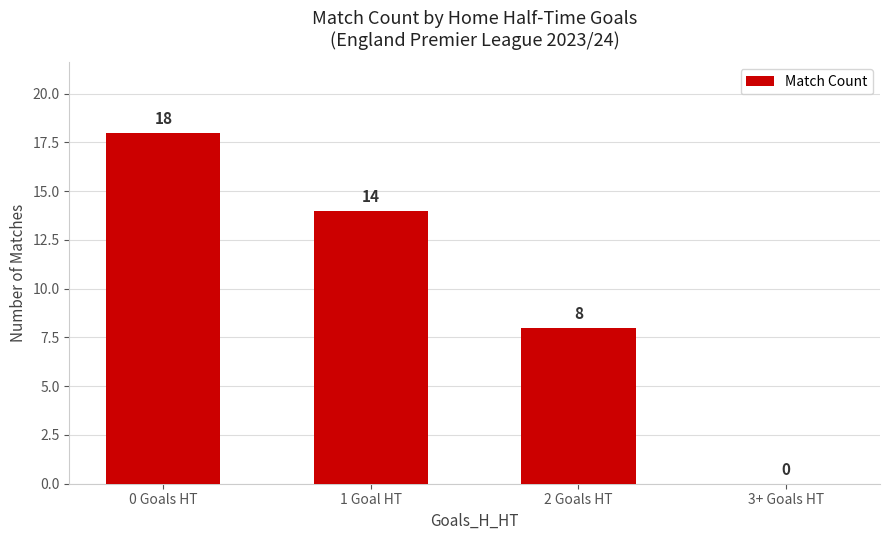

True or false: the data shows 0 at 3+ Goals HT.

True